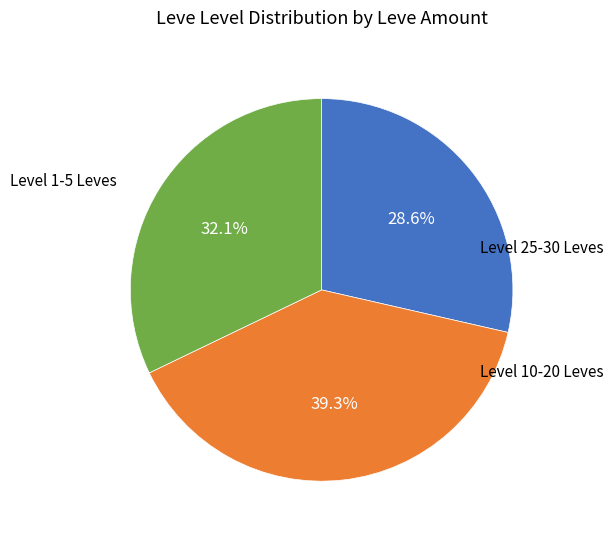

Does any single category account for the majority?

No